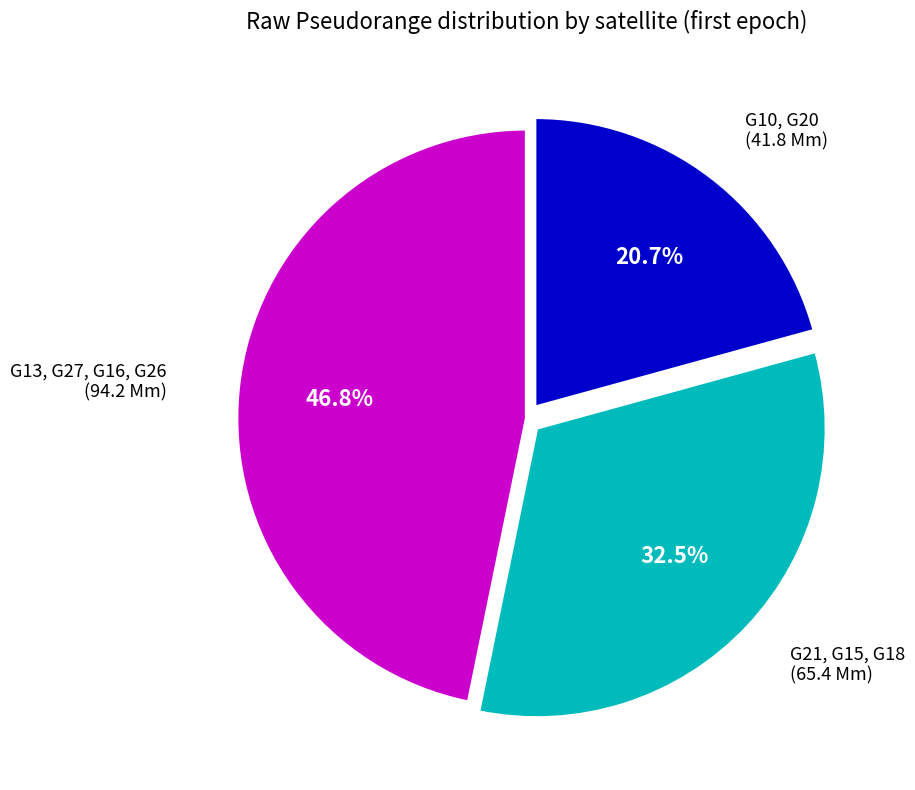

Does any single category account for the majority?

No